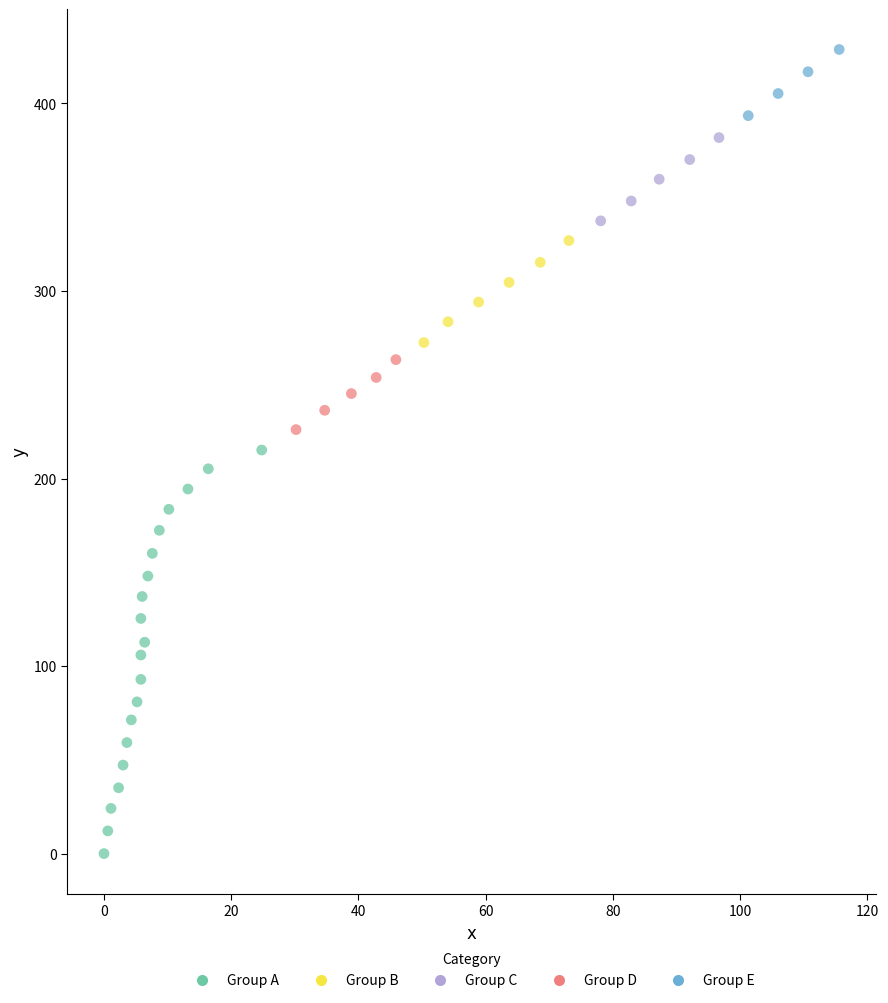

What is the range of X values (max minus min)?

115.6